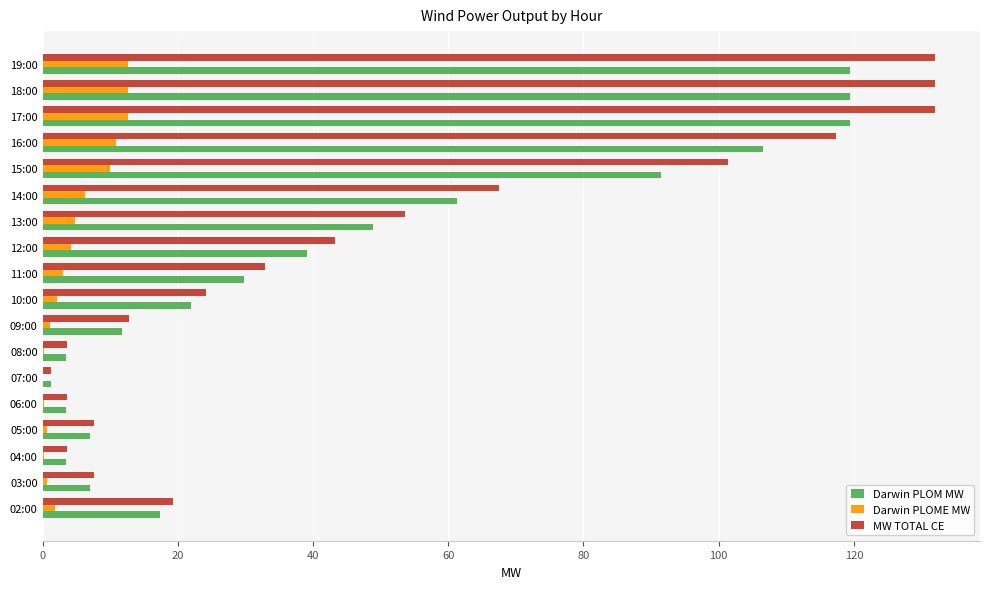

How many categories are shown in the chart?

18